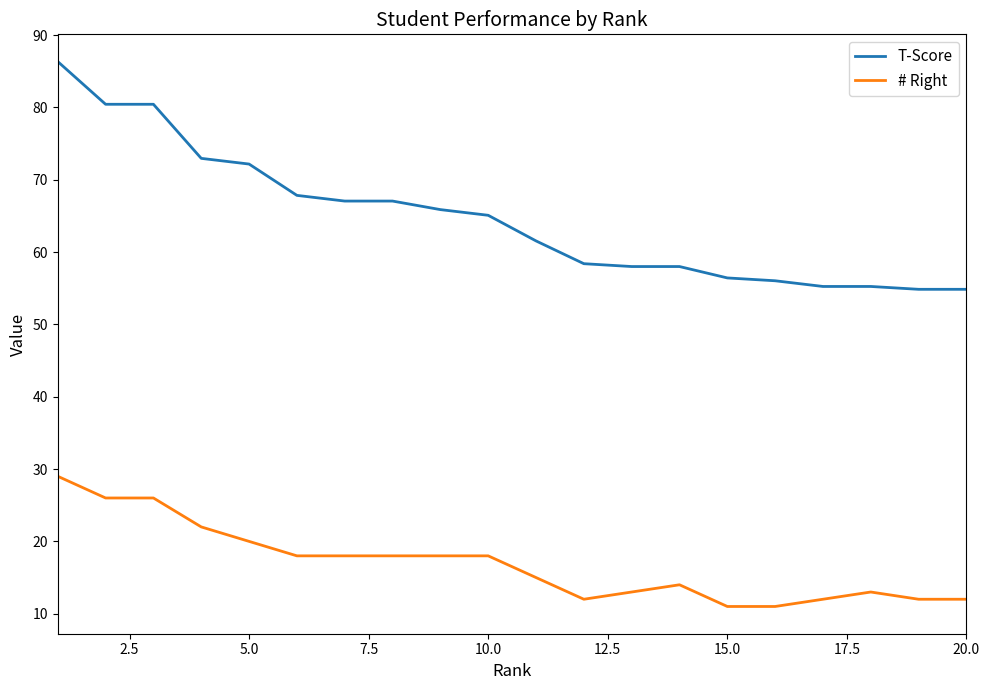

True or false: T-Score and # Right intersect in this chart.

False